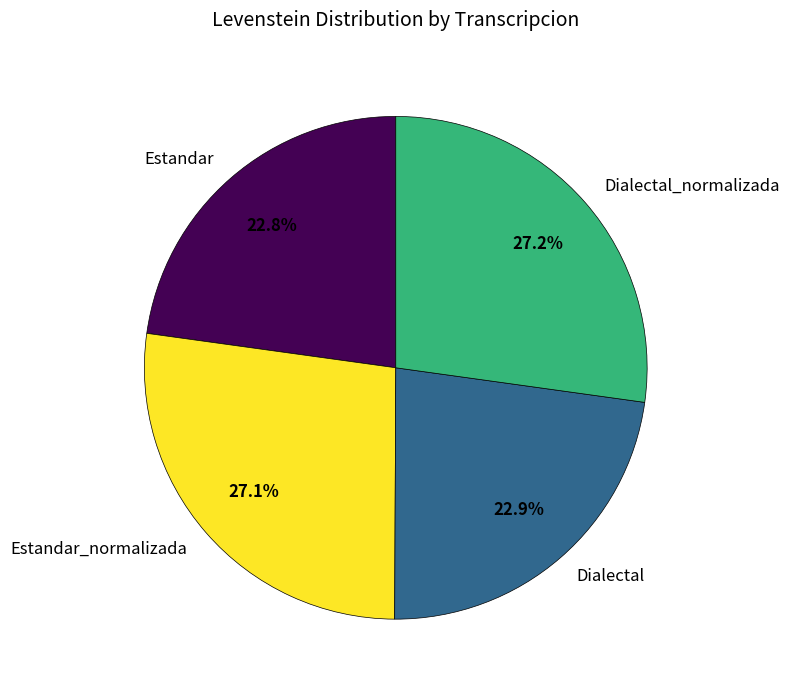

What percentage is the Dialectal slice, to the nearest percent?

23%